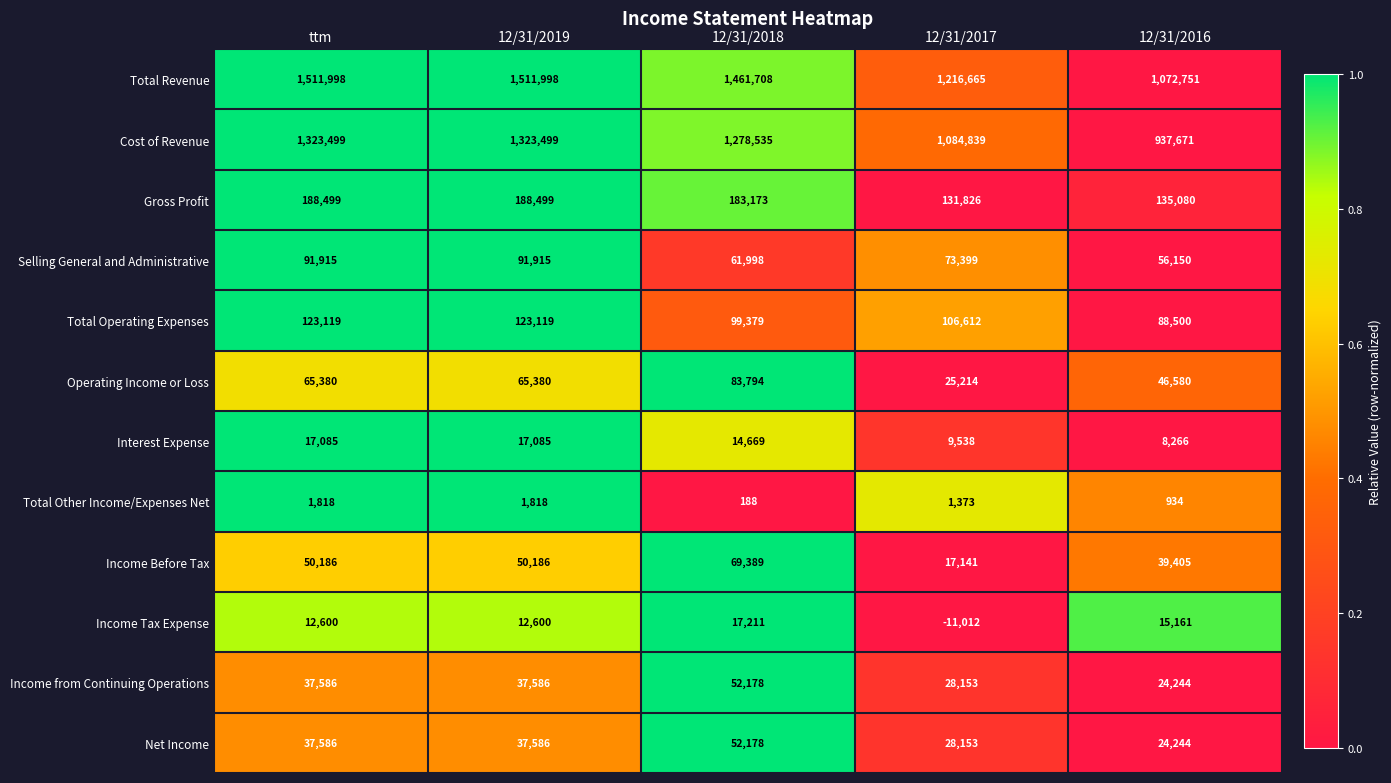

At which category does the chart reach its minimum across all series?

12/31/2017